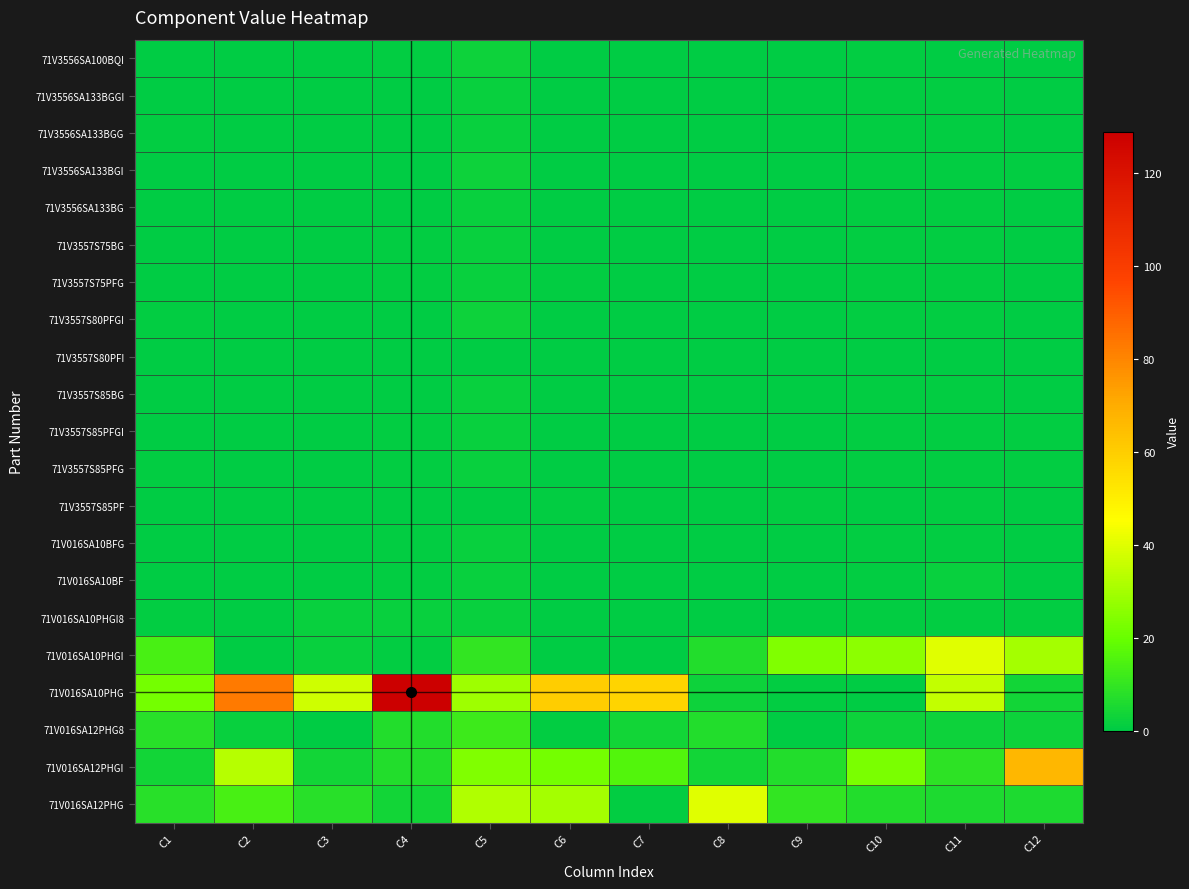

Reading left to right, transcribe all the data shown in this chart.

71V3556SA100BQI: C1=0	C2=0	C3=0	C4=1	C5=3	C6=0	C7=0	C8=0	C9=0	C10=1	C11=0	C12=0
71V3556SA133BGGI: C1=0	C2=0	C3=0	C4=0	C5=2	C6=0	C7=0	C8=0	C9=0	C10=1	C11=1	C12=0
71V3556SA133BGG: C1=1	C2=0	C3=0	C4=0	C5=2	C6=0	C7=0	C8=0	C9=0	C10=1	C11=1	C12=0
71V3556SA133BGI: C1=0	C2=0	C3=0	C4=0	C5=3	C6=0	C7=0	C8=0	C9=0	C10=1	C11=1	C12=1
71V3556SA133BG: C1=0	C2=0	C3=0	C4=0	C5=2	C6=0	C7=0	C8=0	C9=0	C10=1	C11=1	C12=0
71V3557S75BG: C1=0	C2=0	C3=0	C4=1	C5=2	C6=0	C7=0	C8=0	C9=0	C10=1	C11=1	C12=0
71V3557S75PFG: C1=0	C2=0	C3=0	C4=1	C5=2	C6=1	C7=0	C8=0	C9=0	C10=1	C11=1	C12=0
71V3557S80PFGI: C1=1	C2=0	C3=0	C4=0	C5=3	C6=0	C7=0	C8=0	C9=0	C10=1	C11=1	C12=0
71V3557S80PFI: C1=0	C2=0	C3=0	C4=0	C5=0	C6=0	C7=0	C8=0	C9=0	C10=0	C11=0	C12=0
71V3557S85BG: C1=0	C2=0	C3=0	C4=0	C5=2	C6=0	C7=0	C8=0	C9=0	C10=1	C11=1	C12=0
71V3557S85PFGI: C1=0	C2=0	C3=0	C4=1	C5=2	C6=0	C7=0	C8=0	C9=0	C10=1	C11=1	C12=1
71V3557S85PFG: C1=1	C2=0	C3=0	C4=1	C5=2	C6=0	C7=0	C8=0	C9=0	C10=1	C11=1	C12=1
71V3557S85PF: C1=0	C2=0	C3=0	C4=0	C5=0	C6=1	C7=0	C8=0	C9=1	C10=0	C11=1	C12=0
71V016SA10BFG: C1=0	C2=0	C3=0	C4=1	C5=2	C6=0	C7=0	C8=0	C9=0	C10=1	C11=1	C12=0
71V016SA10BF: C1=0	C2=0	C3=0	C4=1	C5=2	C6=0	C7=0	C8=0	C9=0	C10=1	C11=2	C12=0
71V016SA10PHGI8: C1=1	C2=0	C3=2	C4=2	C5=2	C6=0	C7=0	C8=0	C9=0	C10=1	C11=1	C12=1
71V016SA10PHGI: C1=14	C2=0	C3=2	C4=1	C5=10	C6=0	C7=0	C8=7	C9=24	C10=26	C11=40	C12=30
71V016SA10PHG: C1=22	C2=83	C3=37	C4=129	C5=29	C6=60	C7=58	C8=3	C9=1	C10=0	C11=35	C12=4
71V016SA12PHG8: C1=8	C2=2	C3=0	C4=7	C5=12	C6=1	C7=4	C8=7	C9=0	C10=3	C11=3	C12=3
71V016SA12PHGI: C1=4	C2=33	C3=4	C4=7	C5=24	C6=22	C7=16	C8=4	C9=7	C10=23	C11=9	C12=67
71V016SA12PHG: C1=8	C2=14	C3=8	C4=4	C5=32	C6=30	C7=1	C8=40	C9=10	C10=7	C11=6	C12=6